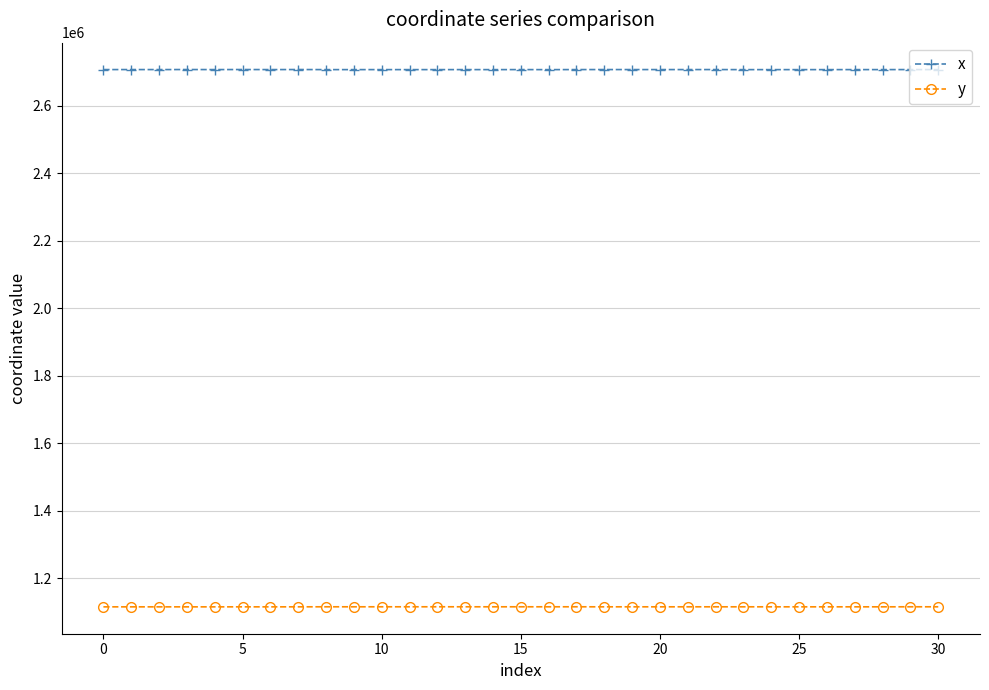

True or false: y has more than 0 interior local peaks.

True